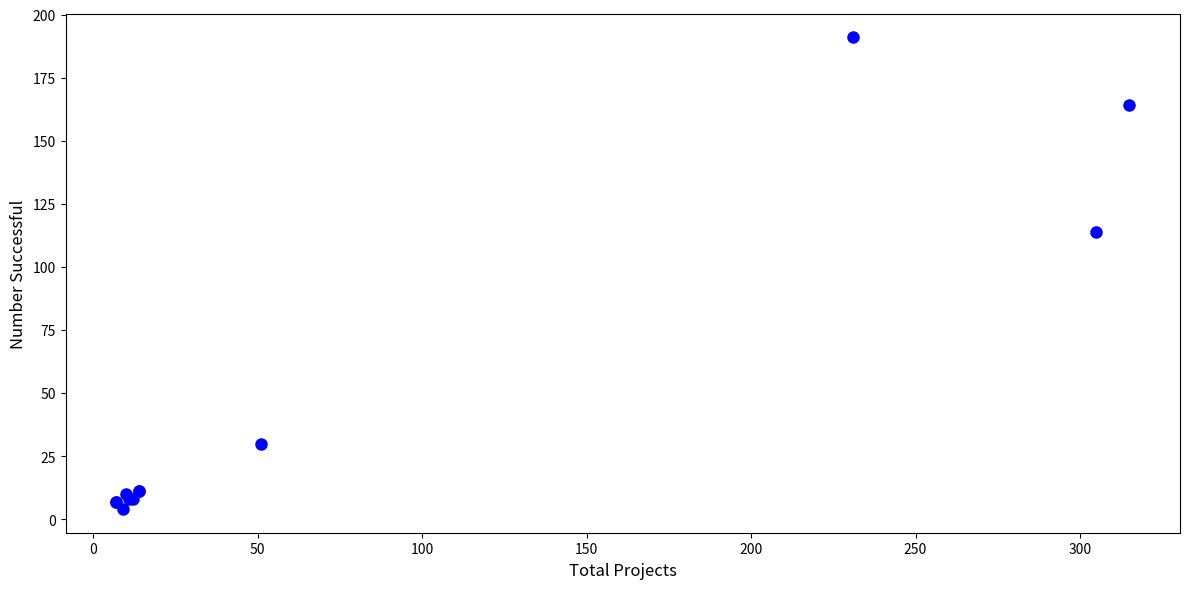

What Y value in the scatter plot is closest to 97?

114